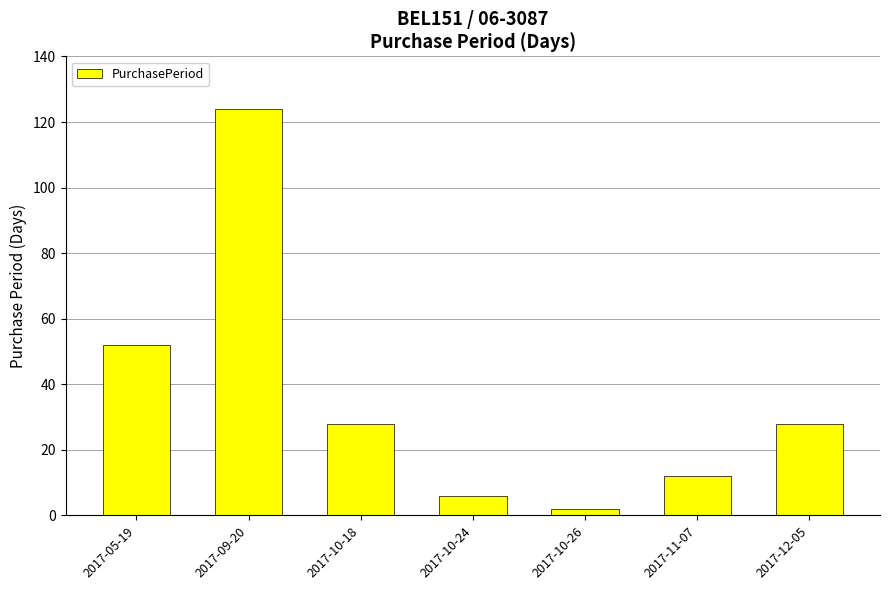

Which label corresponds to the smallest value in the chart?

2017-10-26